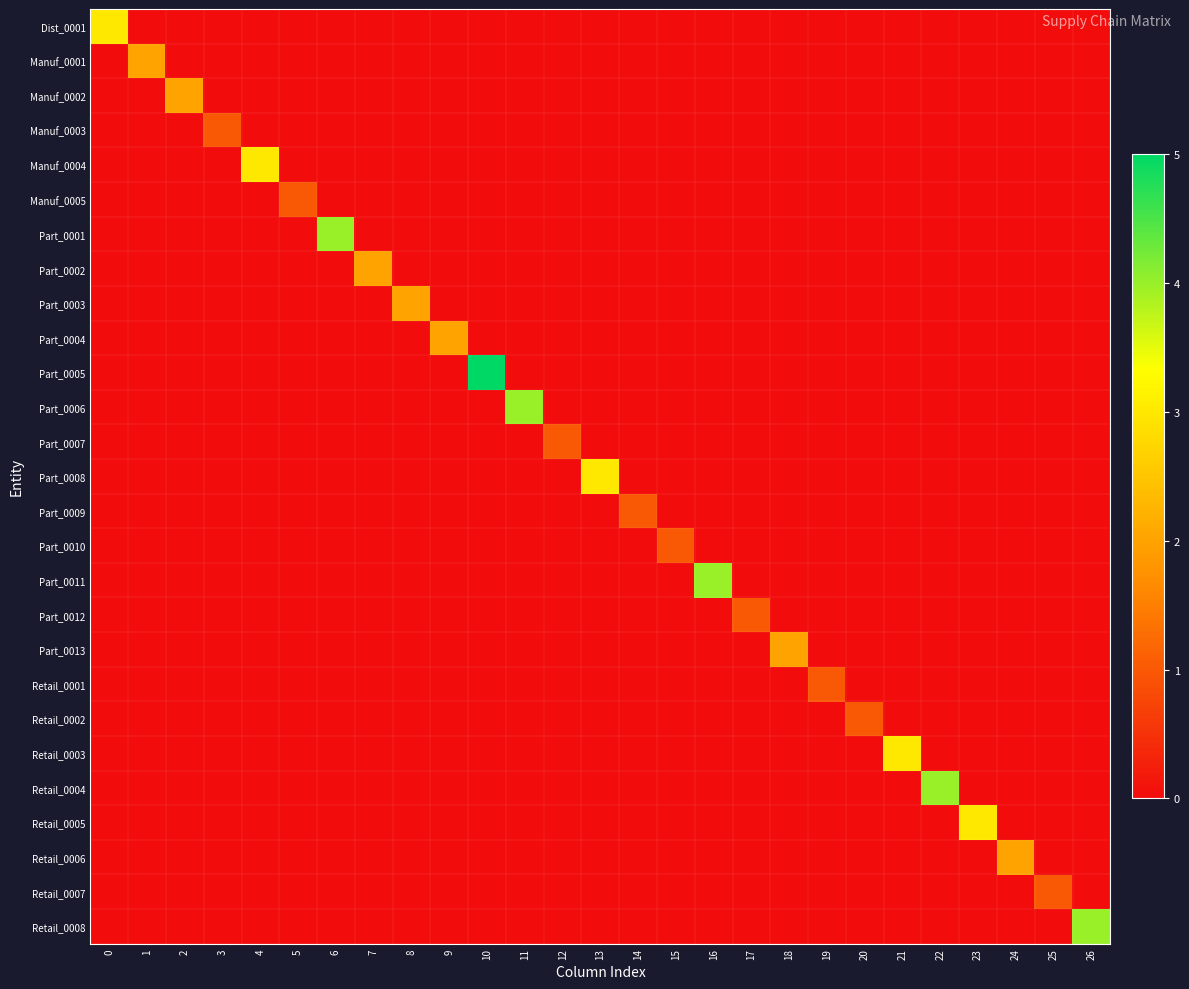

Between 4 and 21, which is larger?

4